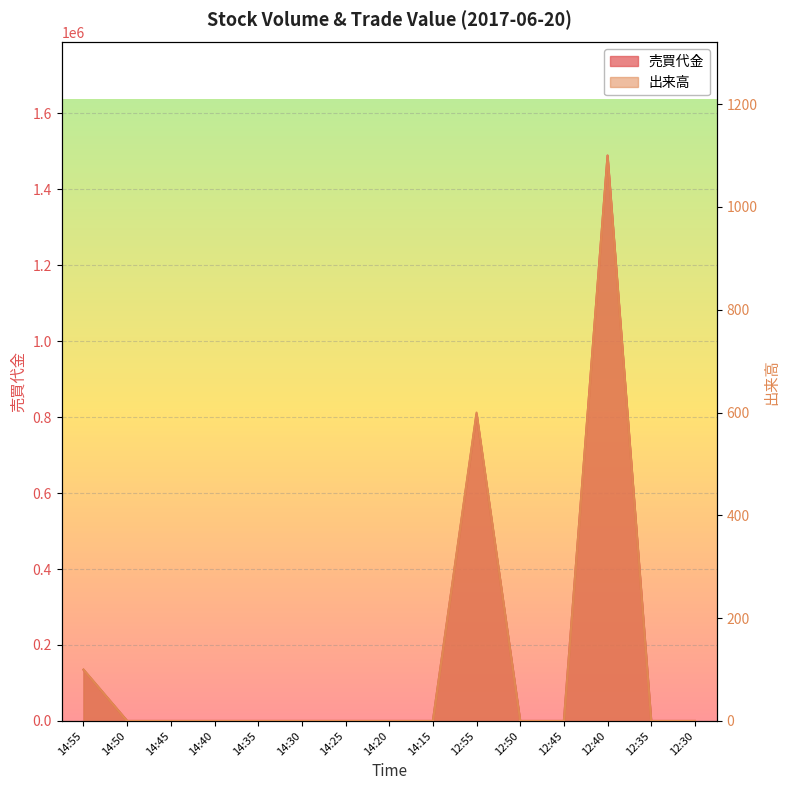

True or false: 売買代金 and 出来高 cross at least once.

False